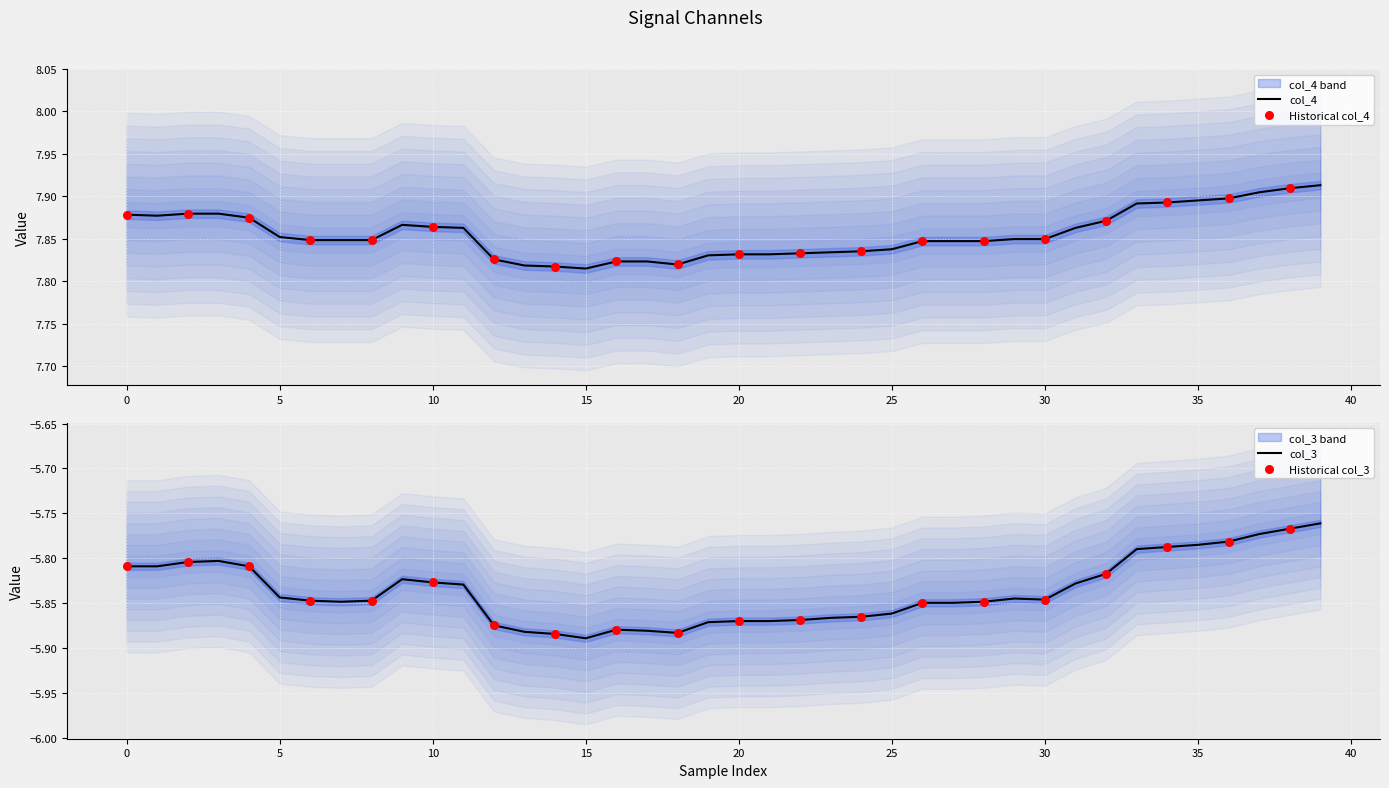

Which series has the largest total across all categories?

col_4